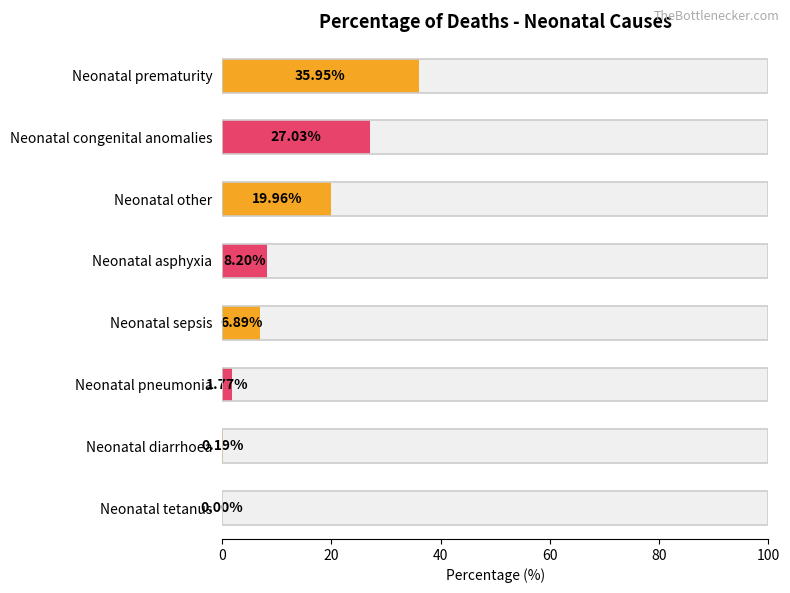

Where is the data nearest to the value 17?

Neonatal other